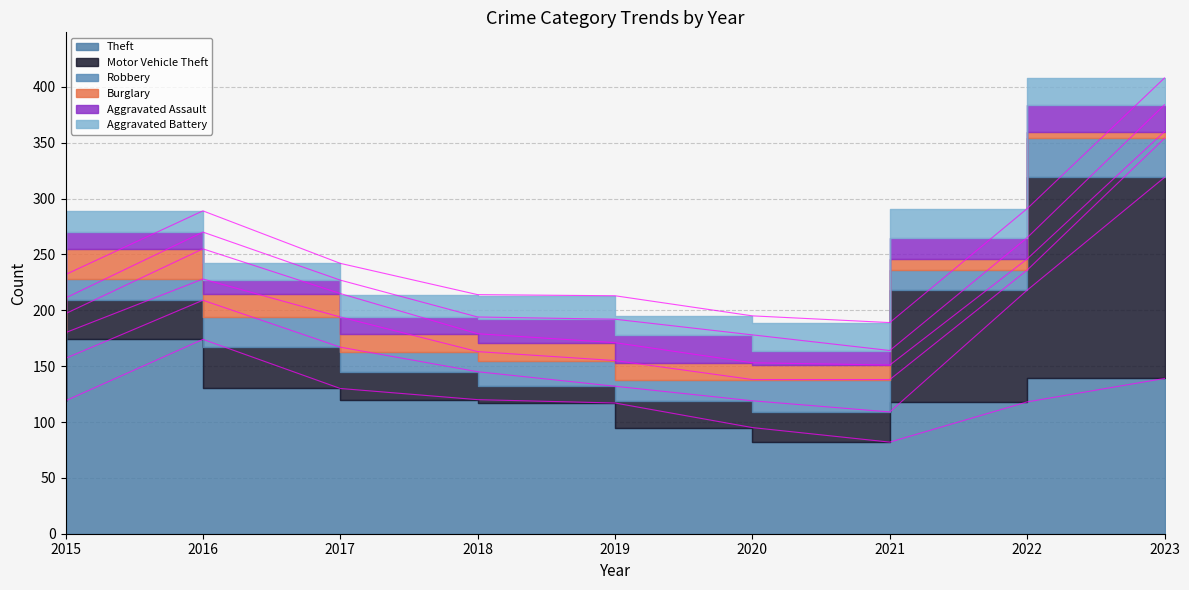

What are all the series names shown in the legend?

Theft, Motor Vehicle Theft, Robbery, Burglary, Aggravated Assault, Aggravated Battery